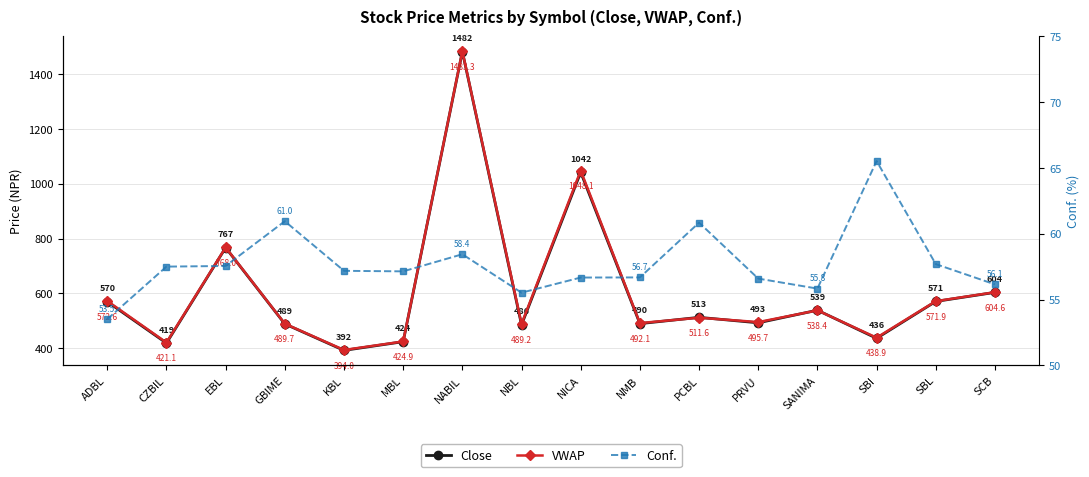

What is the label of the 8th point from the right?

NICA